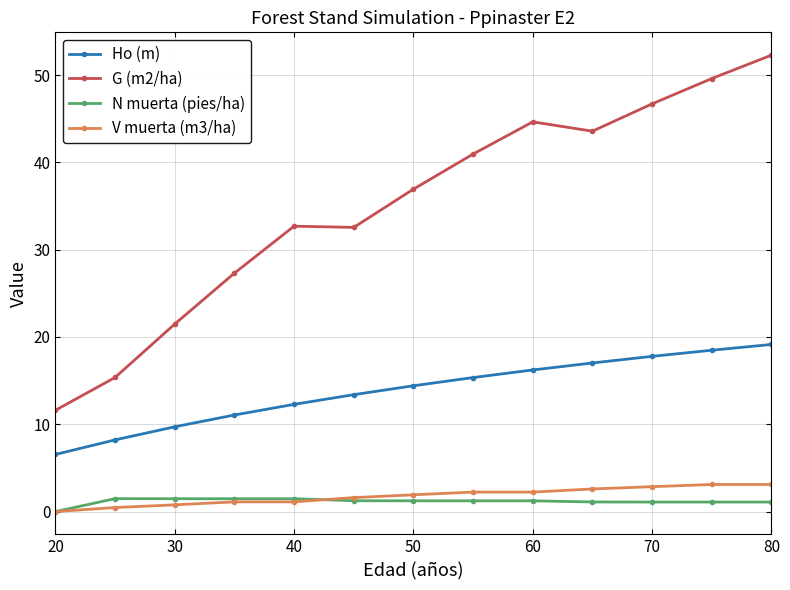

True or false: G (m2/ha) and Ho (m) intersect in this chart.

False